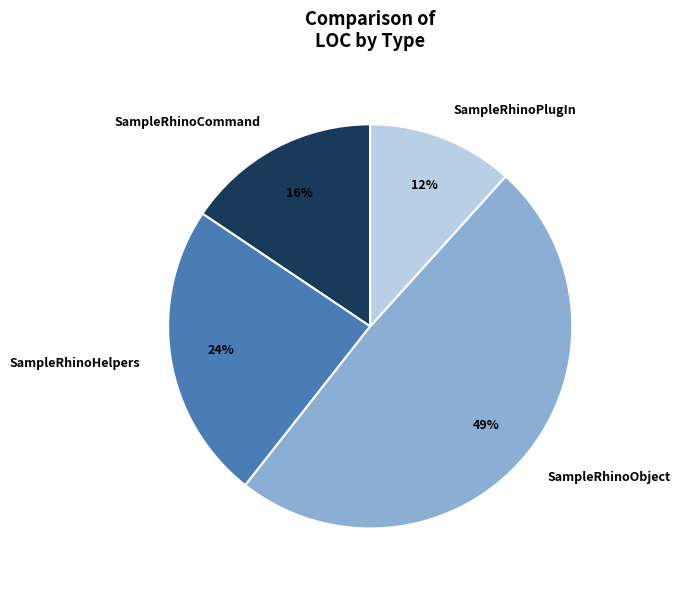

To the nearest percent, what percentage of the pie is SampleRhinoHelpers?

24%